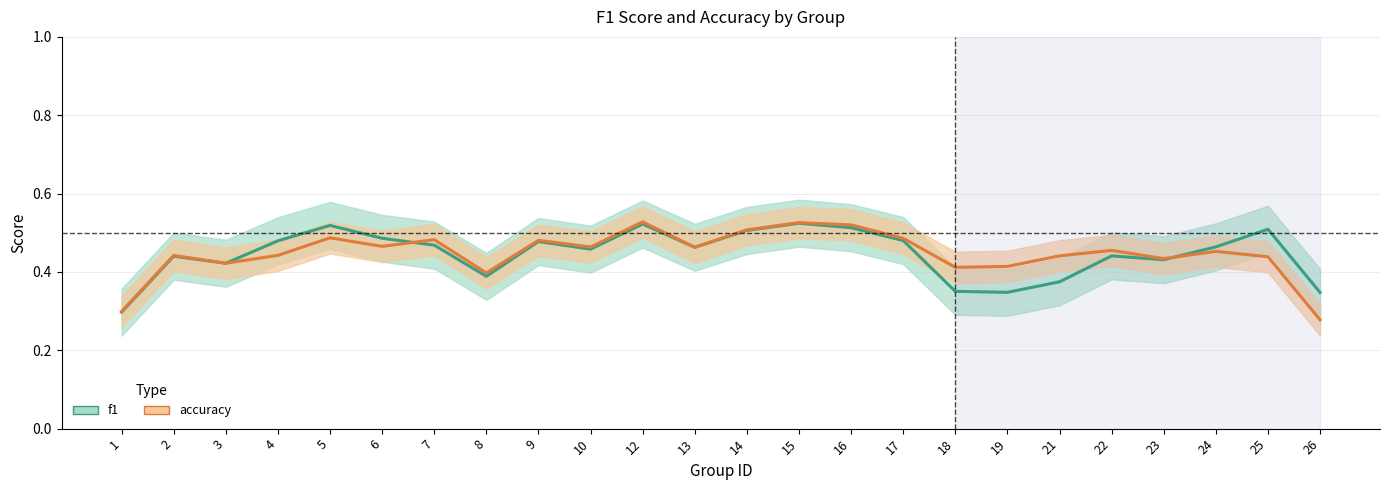

How many intersections are there between accuracy and f1?

3